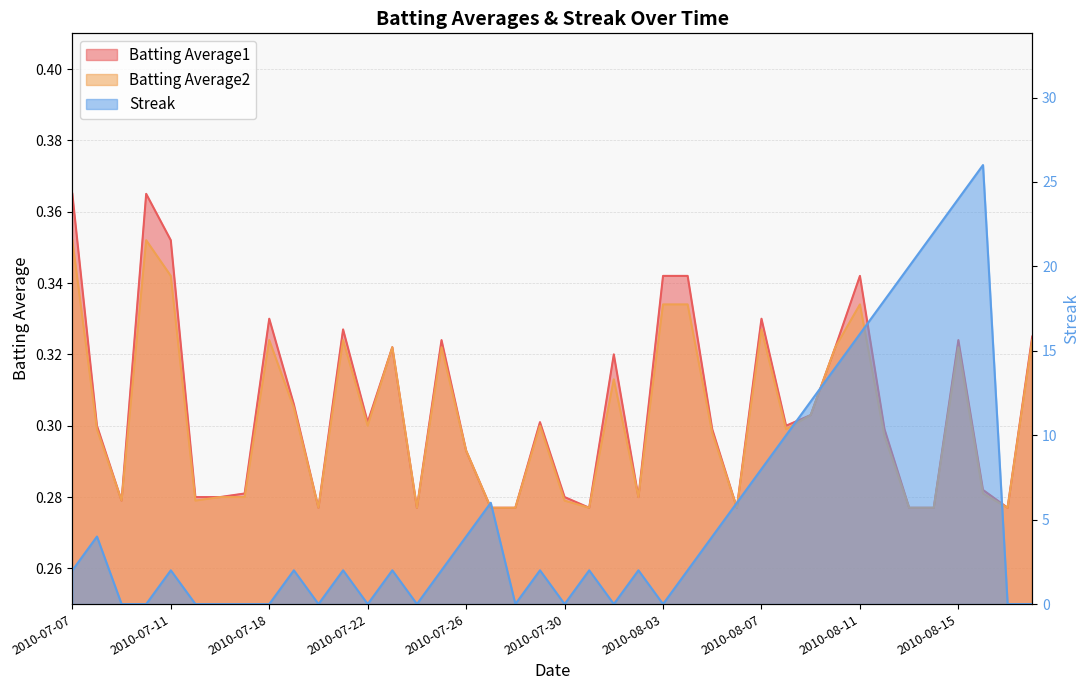

Which has a higher value, 2010-07-27 or 2010-08-10?

2010-08-10